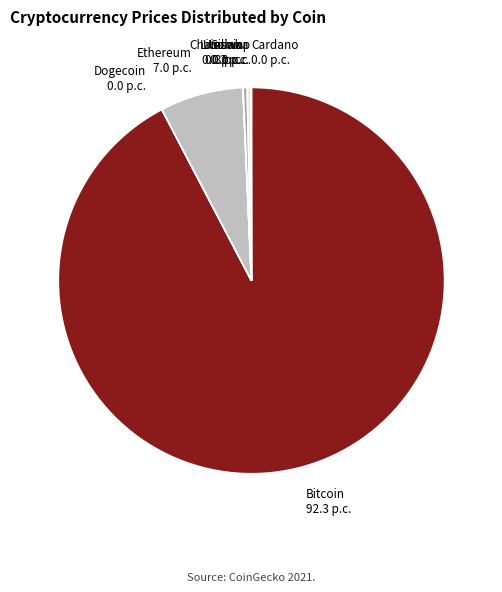

True or false: Bitcoin accounts for 87% of the total.

False